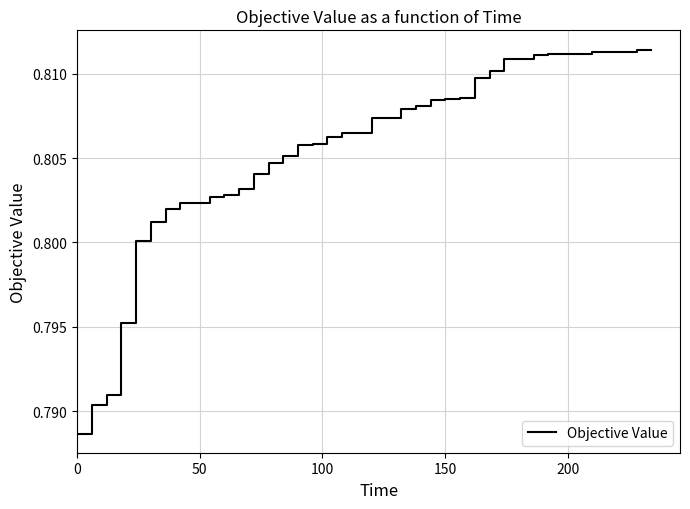

Count the number of categories in the chart.

40